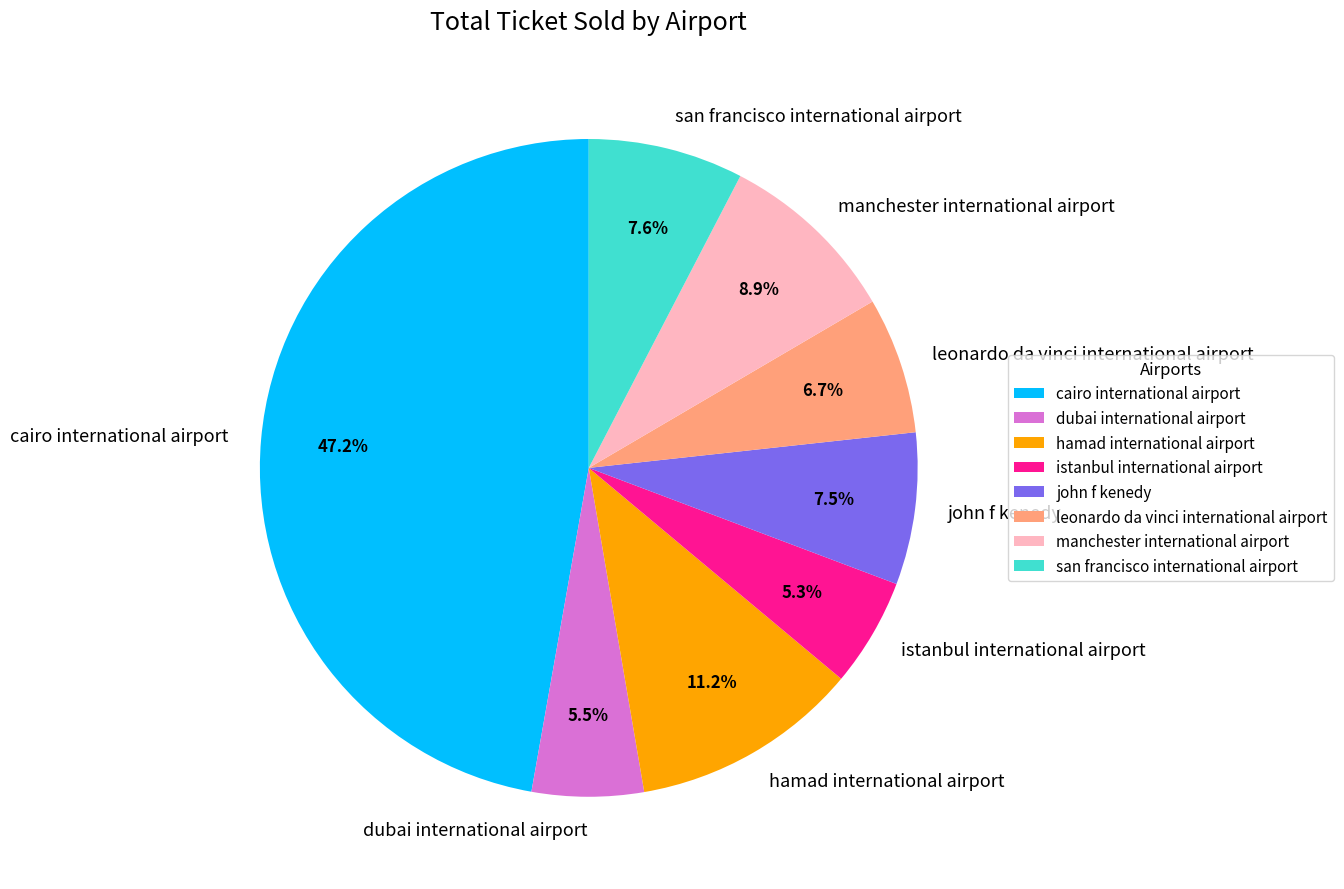

Which category has the biggest portion of the pie?

cairo international airport